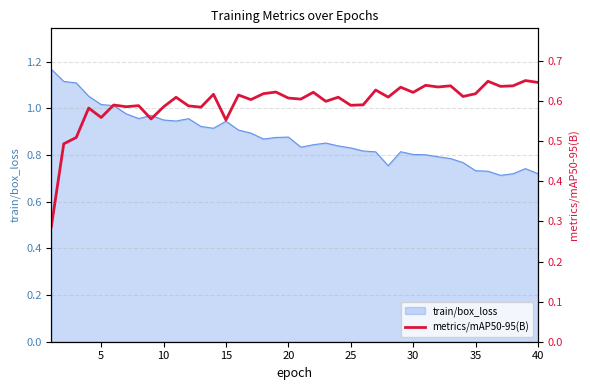

The train/box_loss series shows 0.3 at 35. True or false?

False